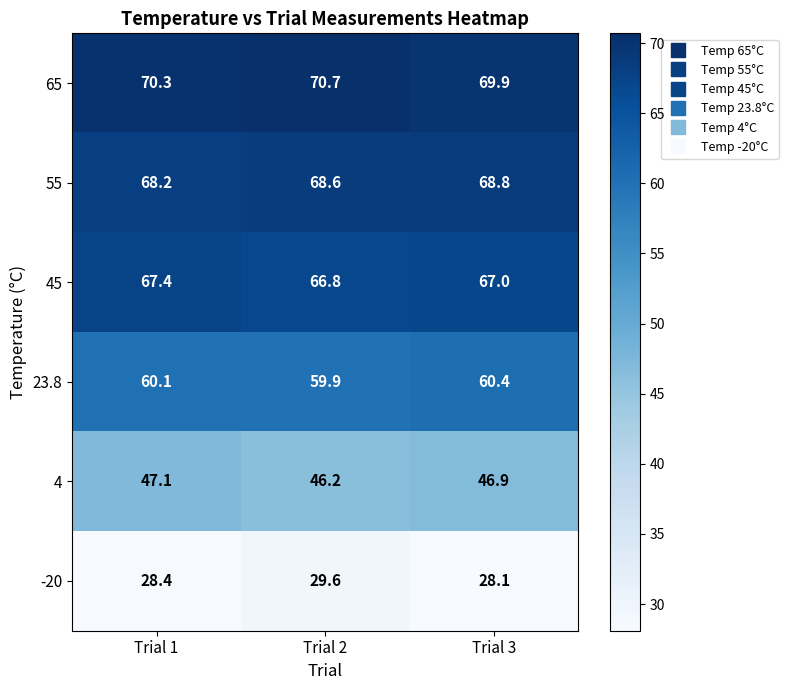

At which label is 55 closest to 68?

Trial 1